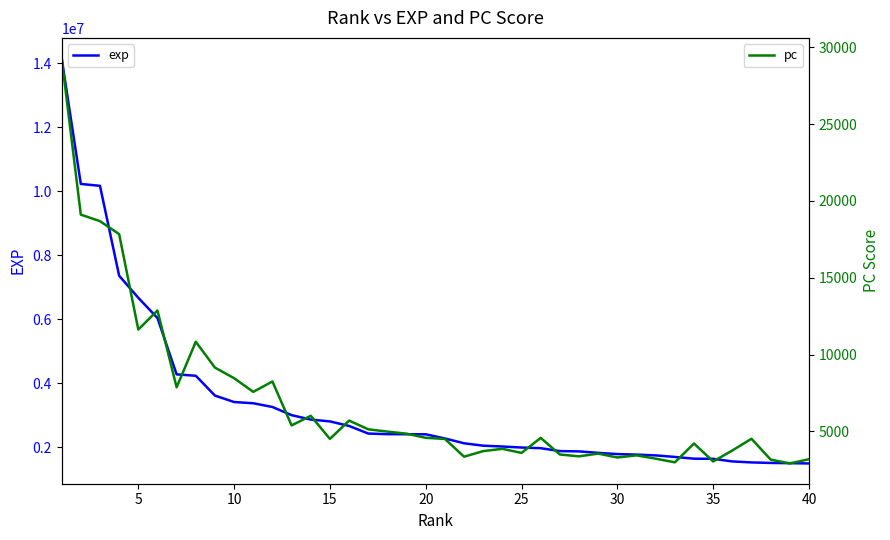

True or false: pc and exp intersect in this chart.

False